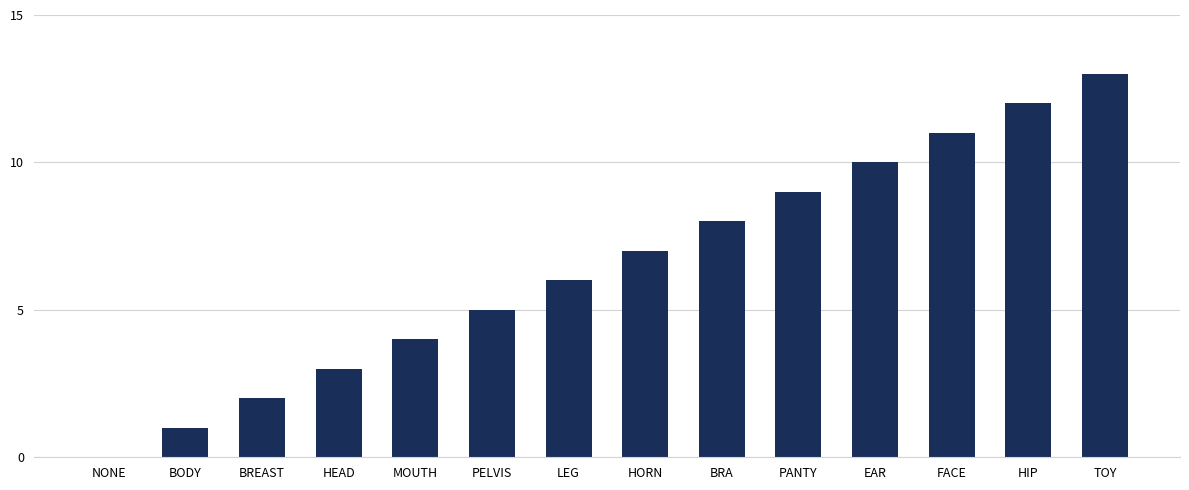

How many series are shown in this chart?

1